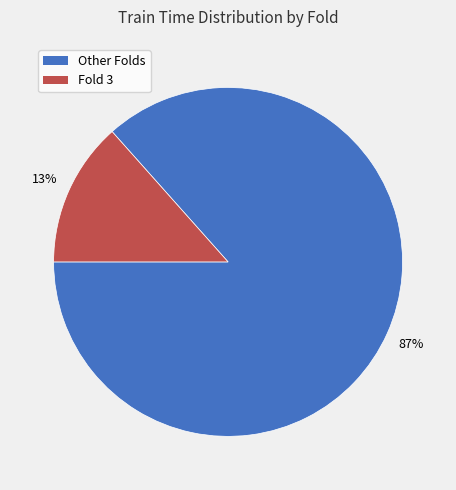

Is there any slice that represents more than half of the pie?

Yes